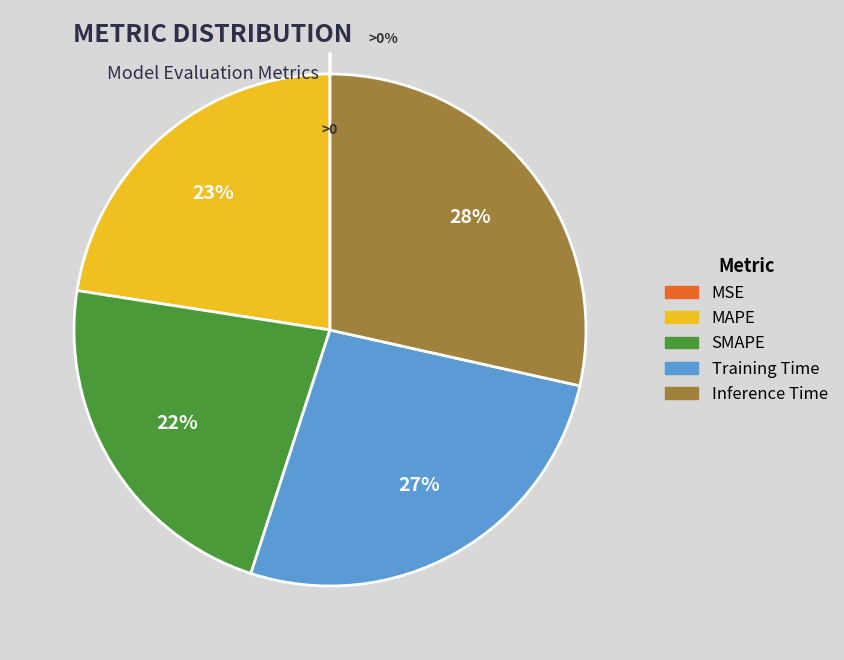

What percentage is the MAPE slice, to the nearest percent?

23%